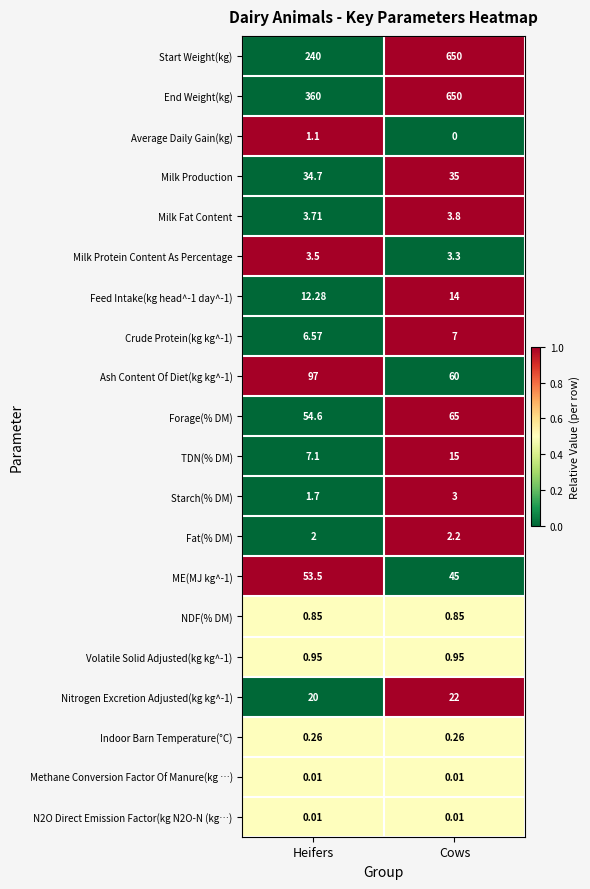

Which series has the largest total across all categories?

End Weight(kg)